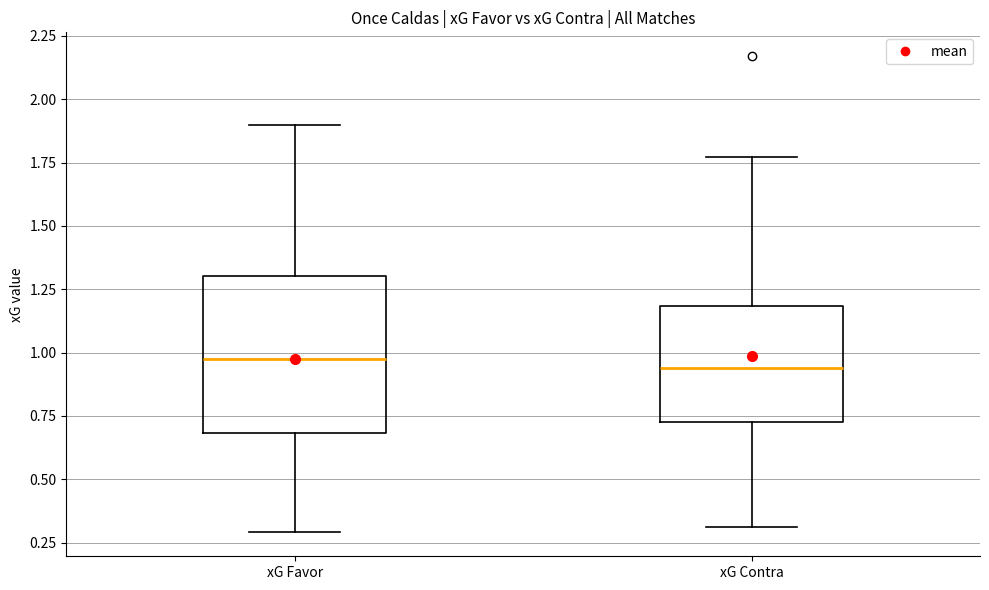

Reading left to right, read every box against the y-axis: the position of its median line, the range the box covers, and the ends of its whiskers. The values are not printed on the chart, so give them approximately, as read against the axis.

xG Favor: median 1.00, box 0.70 to 1.30, whiskers 0.30 to 1.90
xG Contra: median 0.95, box 0.75 to 1.20, whiskers 0.30 to 1.75